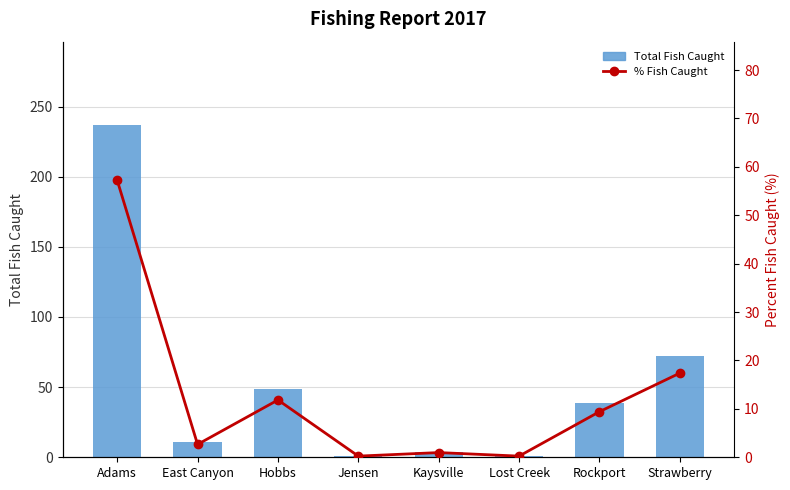

Does the chart contain stacked bars?

No